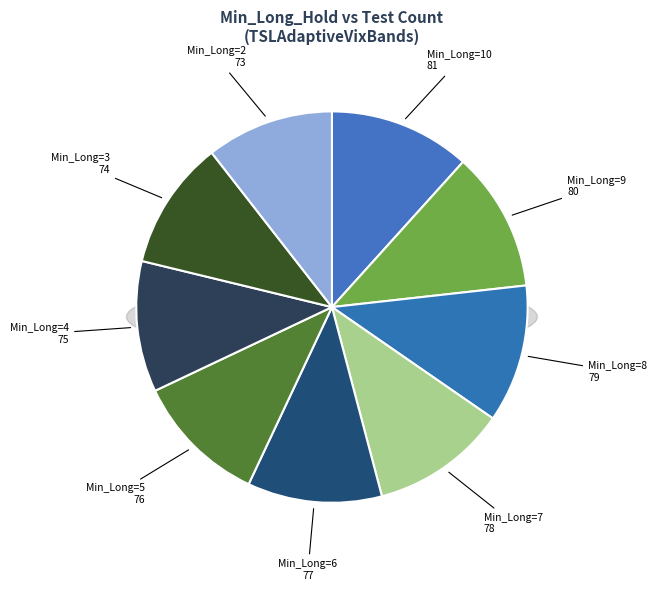

Approximately how many times larger is the value at 7 compared to 9?

1.0